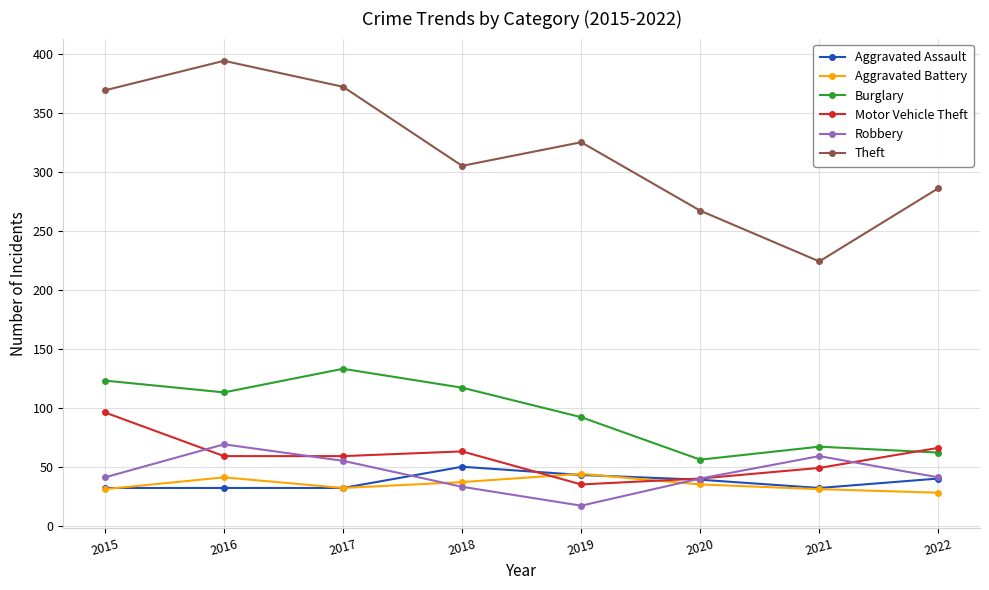

What value does the Burglary series have at 2015, to the nearest 10?

120